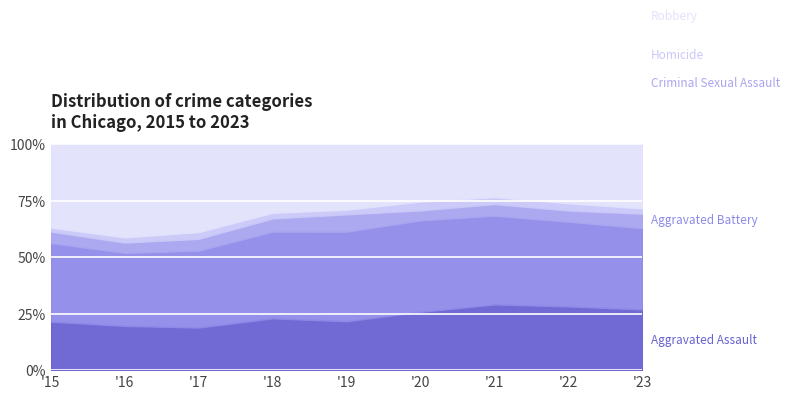

What is the difference between the maximum and second lowest values in the Robbery series?

166